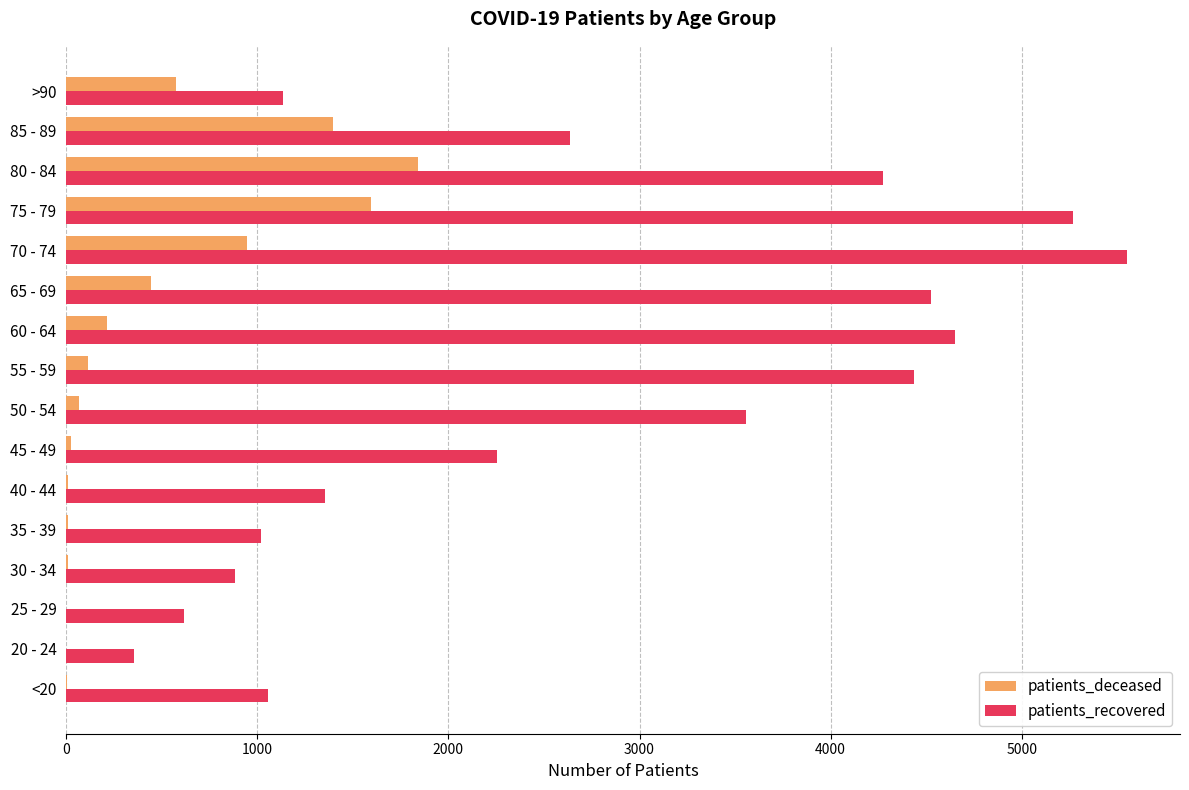

Which category has the highest value across all series?

70 - 74